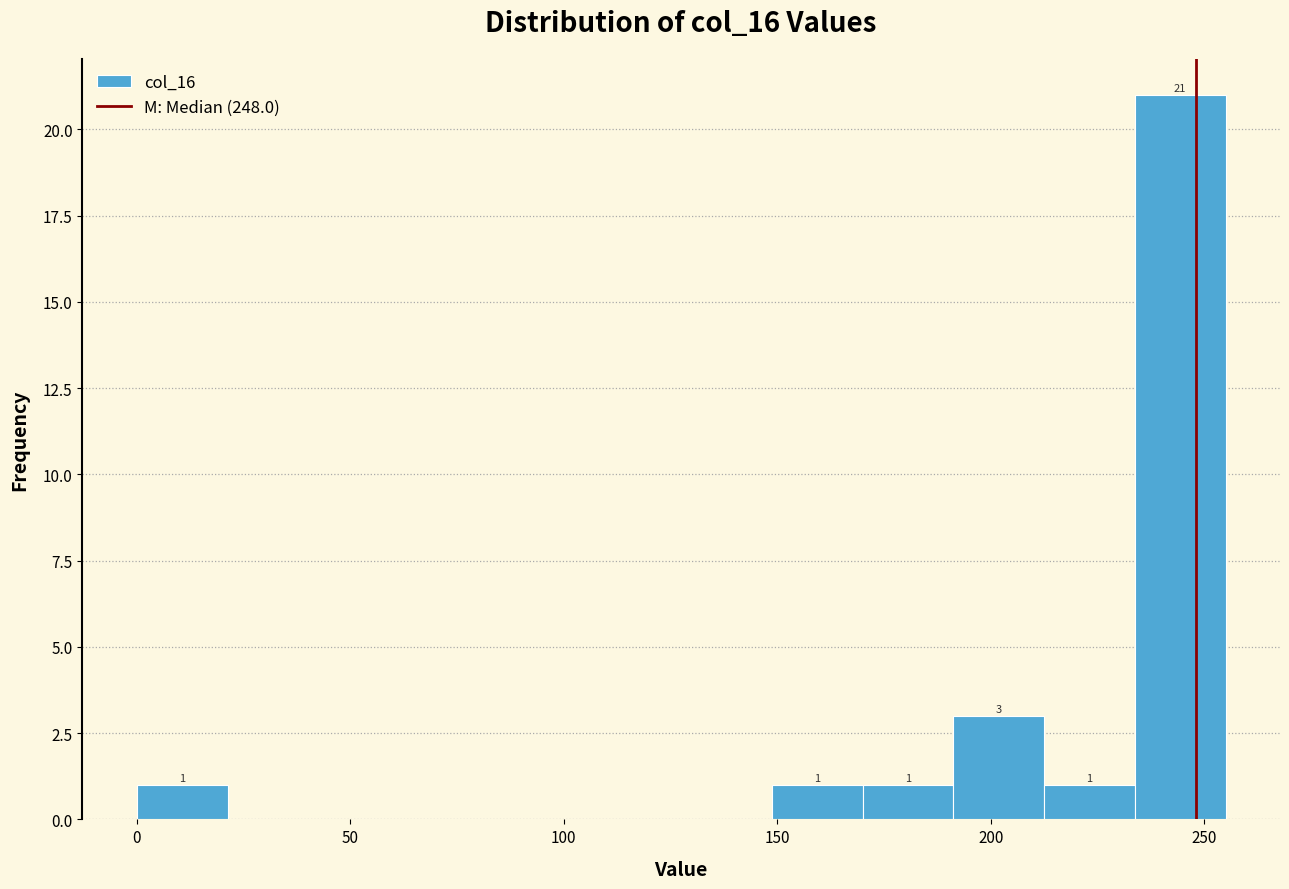

Over which range of the x-axis is the bar tallest?

235 to 255